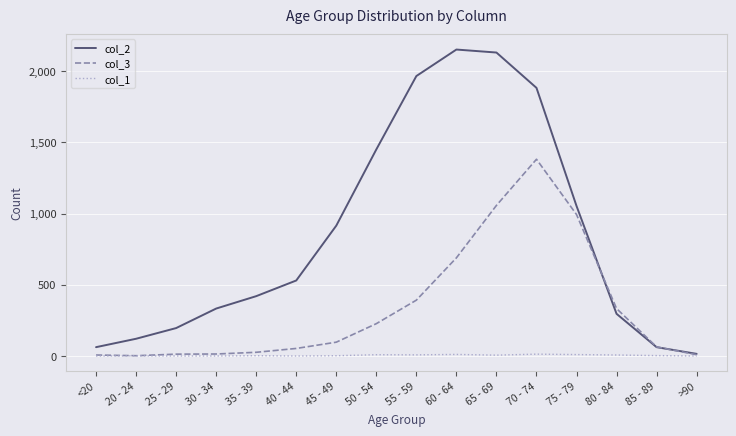

Is this an area chart (filled region under the line)?

No